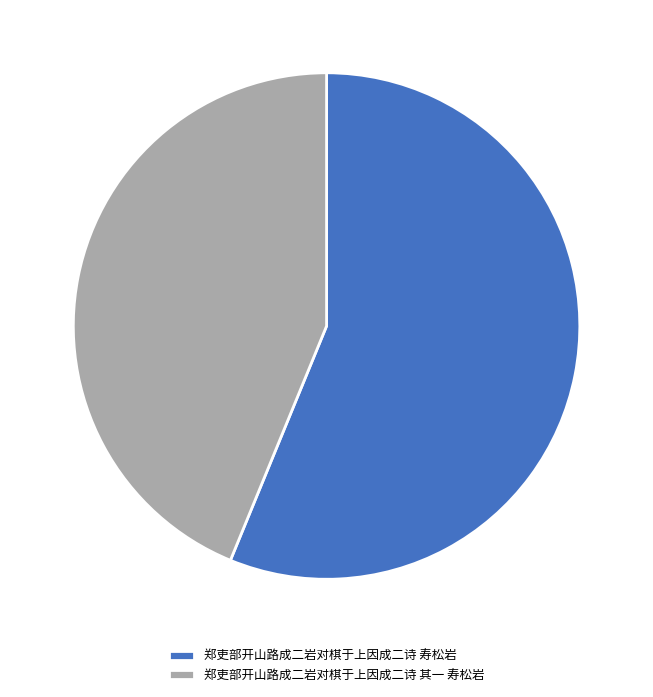

Do 郑吏部开山路成二岩对棋于上因成二诗 寿松岩 and 郑吏部开山路成二岩对棋于上因成二诗 其一 寿松岩 together represent more than half of the pie?

Yes